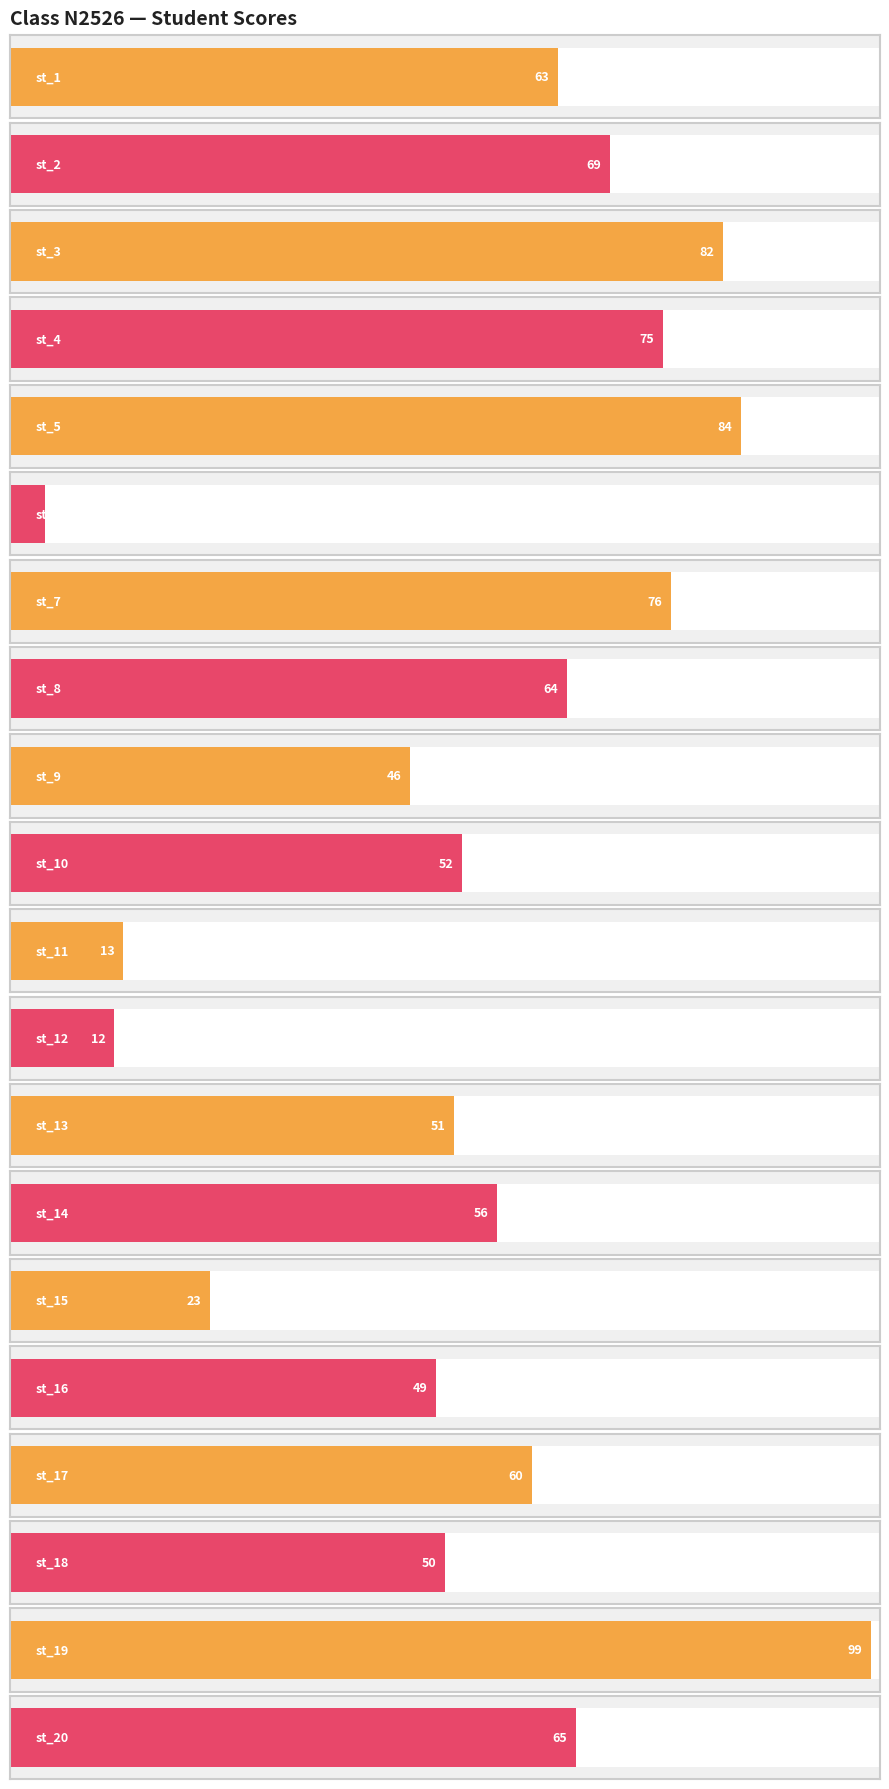

Where is the data nearest to the value 51?

st_13